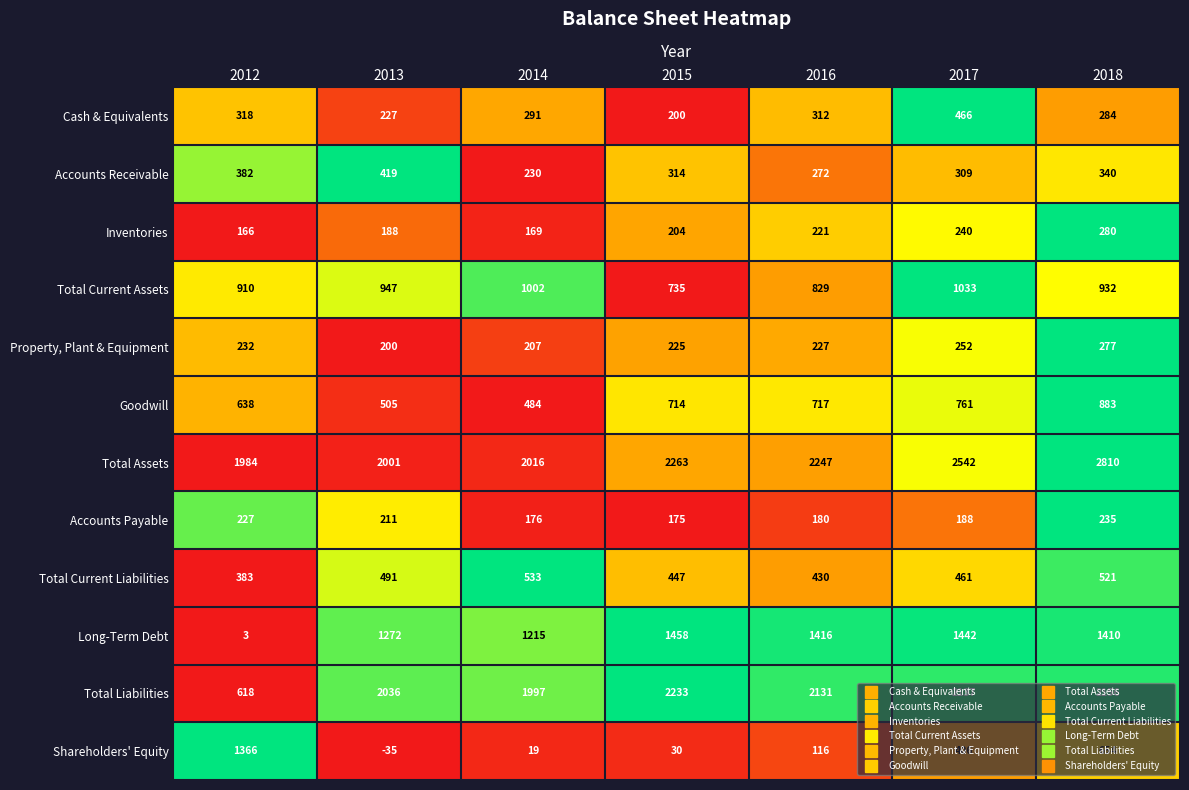

What is the sum of the Inventories values at 2014 and 2016?

390